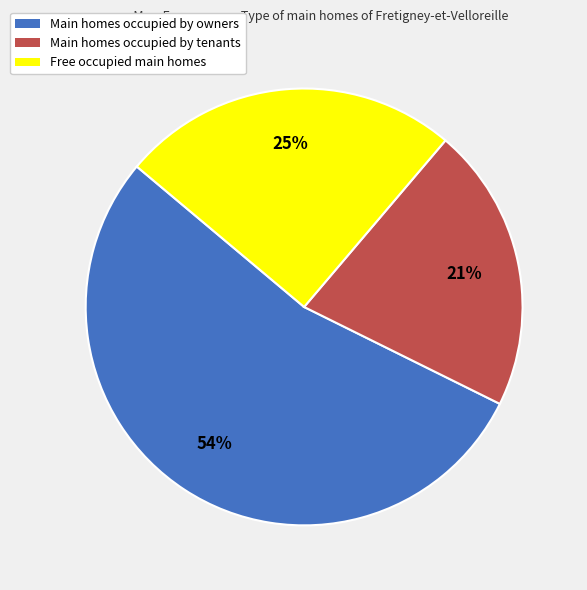

Is there any slice that represents more than half of the pie?

Yes